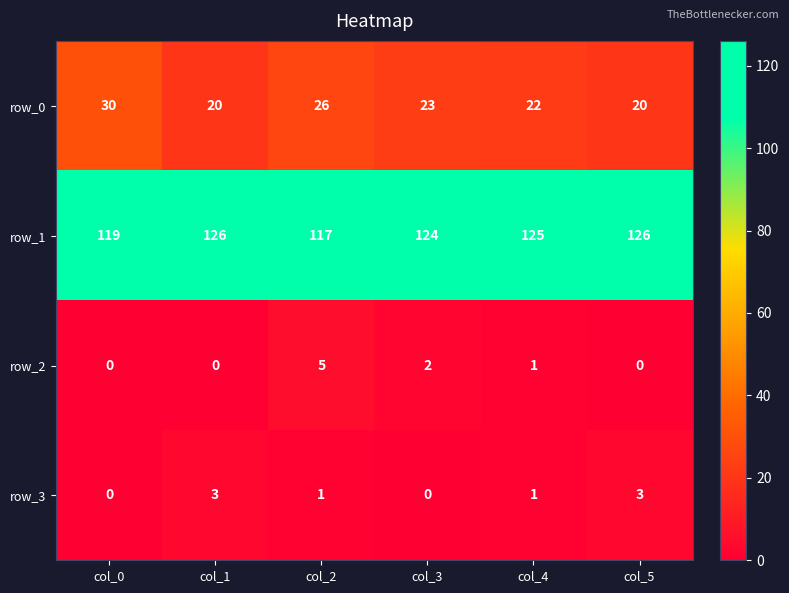

Which series has the largest range (max minus min)?

row_0